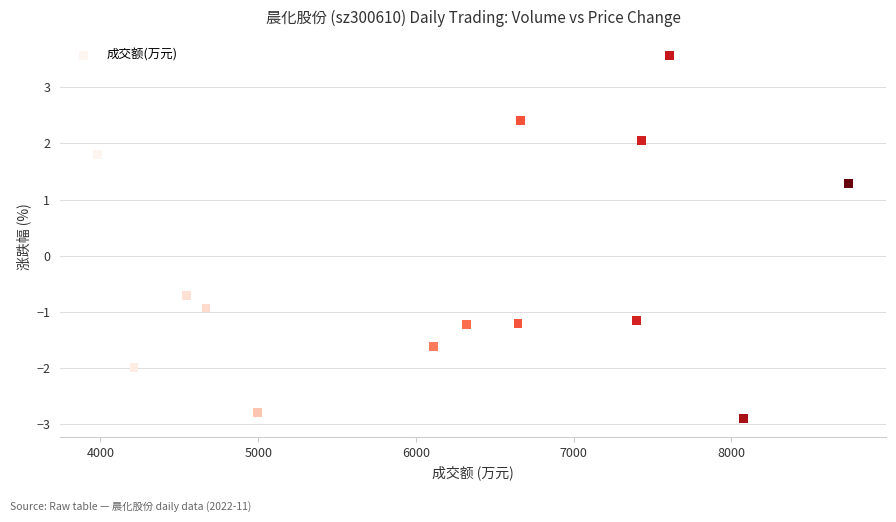

What is the range of X values (max minus min)?

4761.0